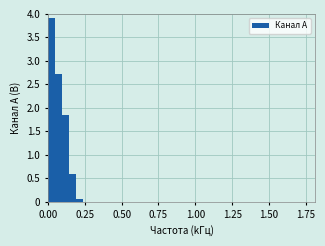

Around what value on the x-axis is the tallest bar? Give the approximate position of its centre, as read against the axis.

0.00